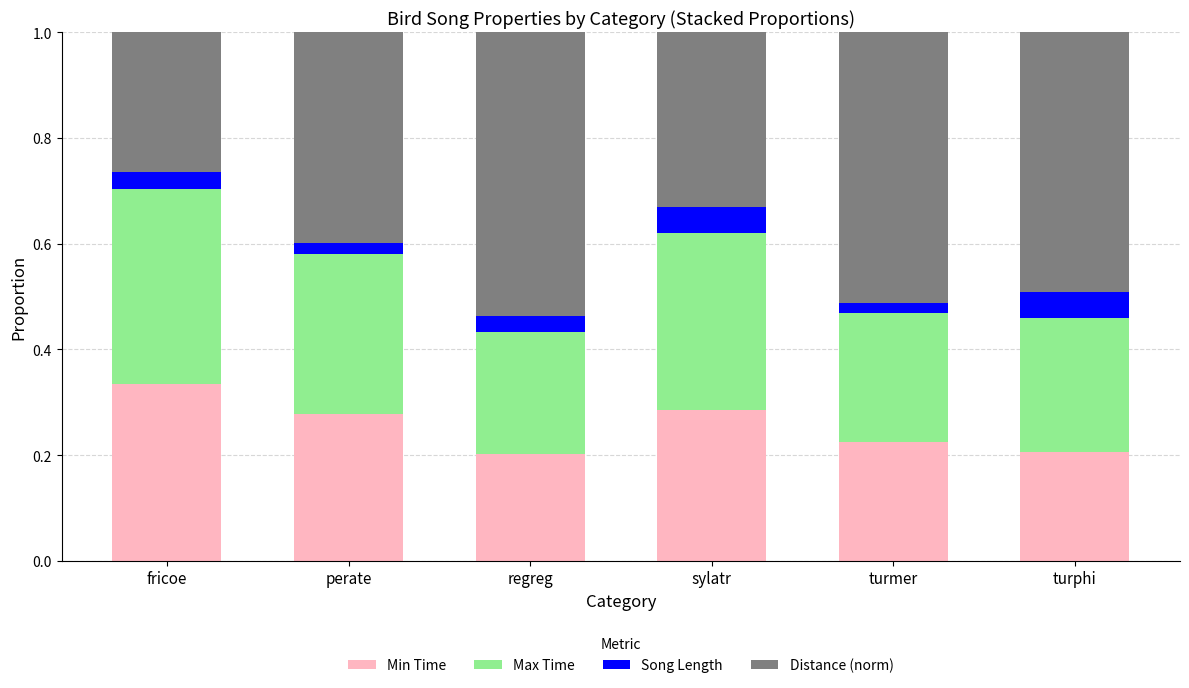

The Min Time series shows 0.2 at turmer. True or false?

True